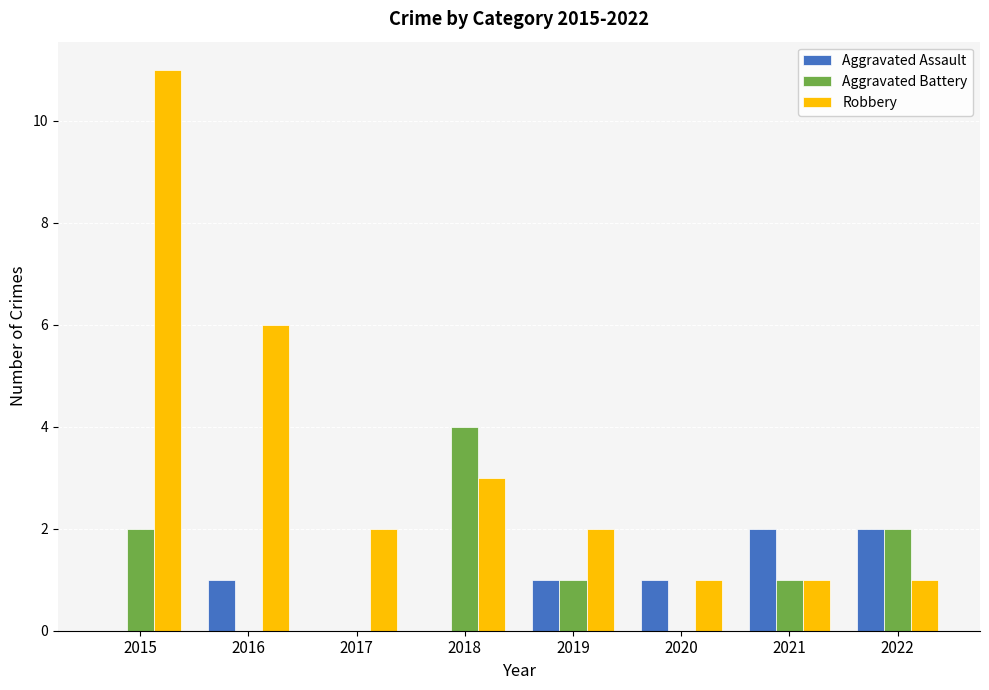

Where does the Robbery series first go above 2?

2015